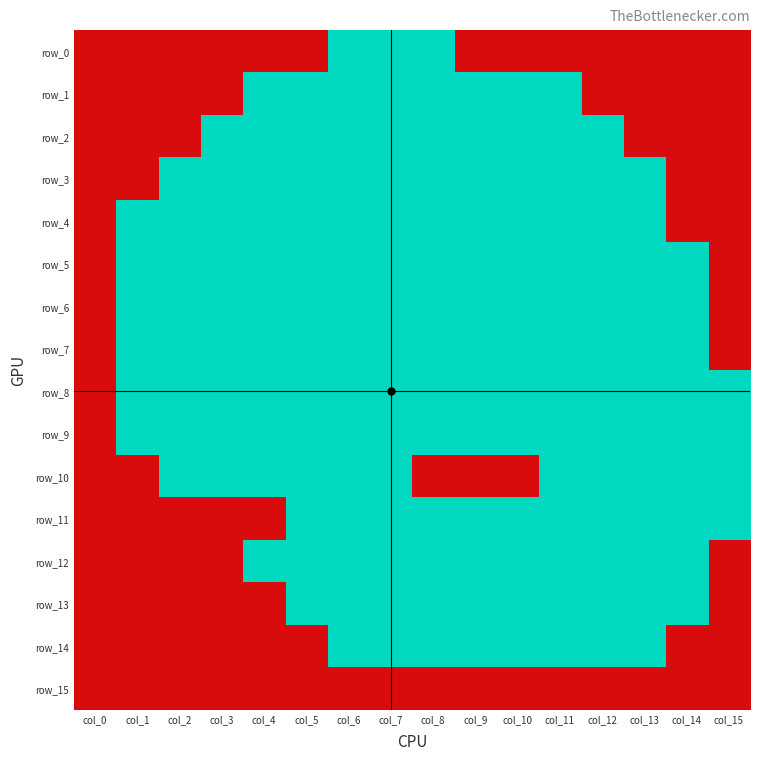

Reading left to right, list all the values displayed in this chart.

row_0: col_0=0	col_1=0	col_2=0	col_3=0	col_4=0	col_5=0	col_6=1	col_7=1	col_8=1	col_9=0	col_10=0	col_11=0	col_12=0	col_13=0	col_14=0	col_15=0
row_1: col_0=0	col_1=0	col_2=0	col_3=0	col_4=1	col_5=1	col_6=1	col_7=1	col_8=1	col_9=1	col_10=1	col_11=1	col_12=0	col_13=0	col_14=0	col_15=0
row_2: col_0=0	col_1=0	col_2=0	col_3=1	col_4=1	col_5=1	col_6=1	col_7=1	col_8=1	col_9=1	col_10=1	col_11=1	col_12=1	col_13=0	col_14=0	col_15=0
row_3: col_0=0	col_1=0	col_2=1	col_3=1	col_4=1	col_5=1	col_6=1	col_7=1	col_8=1	col_9=1	col_10=1	col_11=1	col_12=1	col_13=1	col_14=0	col_15=0
row_4: col_0=0	col_1=1	col_2=1	col_3=1	col_4=1	col_5=1	col_6=1	col_7=1	col_8=1	col_9=1	col_10=1	col_11=1	col_12=1	col_13=1	col_14=0	col_15=0
row_5: col_0=0	col_1=1	col_2=1	col_3=1	col_4=1	col_5=1	col_6=1	col_7=1	col_8=1	col_9=1	col_10=1	col_11=1	col_12=1	col_13=1	col_14=1	col_15=0
row_6: col_0=0	col_1=1	col_2=1	col_3=1	col_4=1	col_5=1	col_6=1	col_7=1	col_8=1	col_9=1	col_10=1	col_11=1	col_12=1	col_13=1	col_14=1	col_15=0
row_7: col_0=0	col_1=1	col_2=1	col_3=1	col_4=1	col_5=1	col_6=1	col_7=1	col_8=1	col_9=1	col_10=1	col_11=1	col_12=1	col_13=1	col_14=1	col_15=0
row_8: col_0=0	col_1=1	col_2=1	col_3=1	col_4=1	col_5=1	col_6=1	col_7=1	col_8=1	col_9=1	col_10=1	col_11=1	col_12=1	col_13=1	col_14=1	col_15=1
row_9: col_0=0	col_1=1	col_2=1	col_3=1	col_4=1	col_5=1	col_6=1	col_7=1	col_8=1	col_9=1	col_10=1	col_11=1	col_12=1	col_13=1	col_14=1	col_15=1
row_10: col_0=0	col_1=0	col_2=1	col_3=1	col_4=1	col_5=1	col_6=1	col_7=1	col_8=0	col_9=0	col_10=0	col_11=1	col_12=1	col_13=1	col_14=1	col_15=1
row_11: col_0=0	col_1=0	col_2=0	col_3=0	col_4=0	col_5=1	col_6=1	col_7=1	col_8=1	col_9=1	col_10=1	col_11=1	col_12=1	col_13=1	col_14=1	col_15=1
row_12: col_0=0	col_1=0	col_2=0	col_3=0	col_4=1	col_5=1	col_6=1	col_7=1	col_8=1	col_9=1	col_10=1	col_11=1	col_12=1	col_13=1	col_14=1	col_15=0
row_13: col_0=0	col_1=0	col_2=0	col_3=0	col_4=0	col_5=1	col_6=1	col_7=1	col_8=1	col_9=1	col_10=1	col_11=1	col_12=1	col_13=1	col_14=1	col_15=0
row_14: col_0=0	col_1=0	col_2=0	col_3=0	col_4=0	col_5=0	col_6=1	col_7=1	col_8=1	col_9=1	col_10=1	col_11=1	col_12=1	col_13=1	col_14=0	col_15=0
row_15: col_0=0	col_1=0	col_2=0	col_3=0	col_4=0	col_5=0	col_6=0	col_7=0	col_8=0	col_9=0	col_10=0	col_11=0	col_12=0	col_13=0	col_14=0	col_15=0